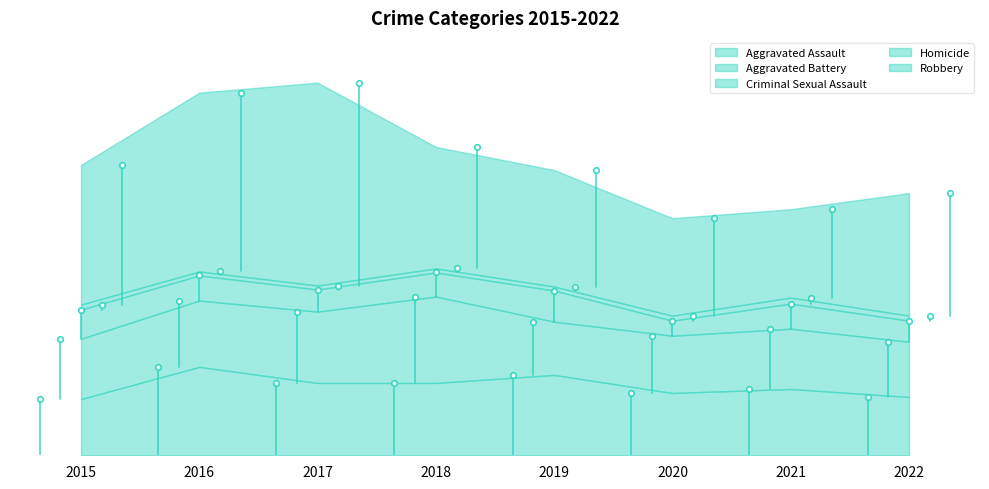

Which series changed the most between 2017 and 2021?

Robbery